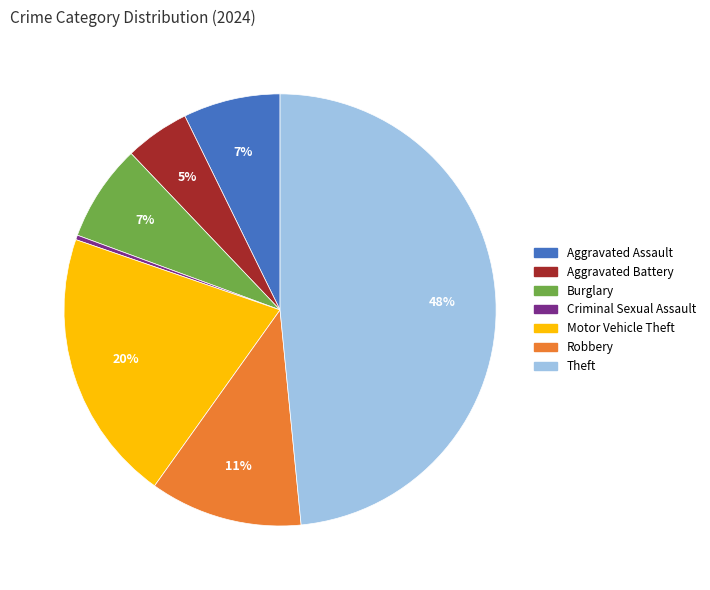

Does any single category account for the majority?

No